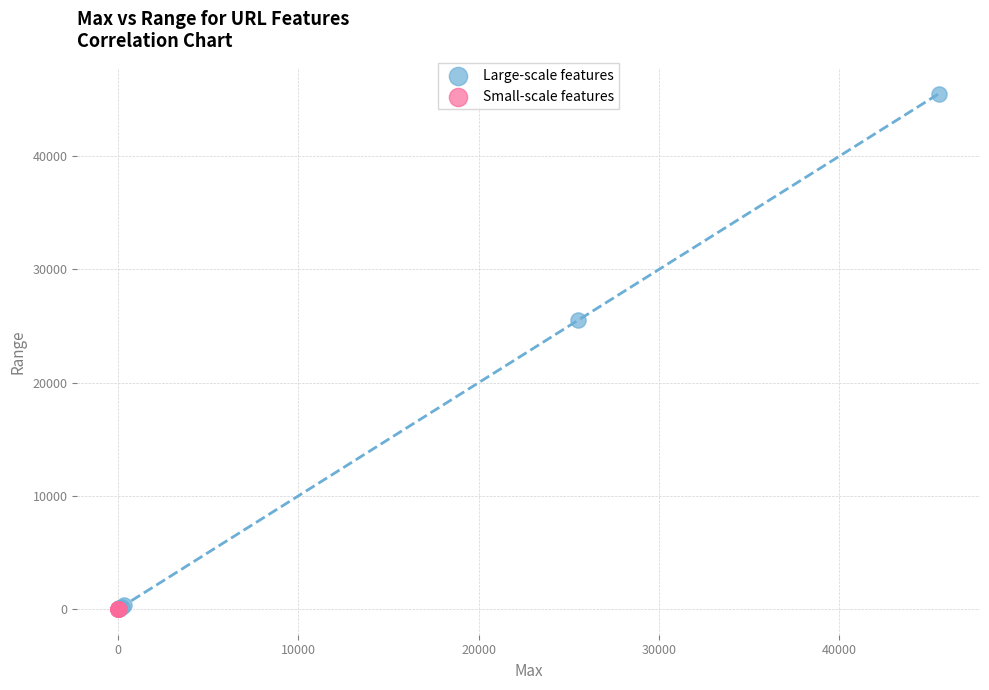

Which series has the largest Y range (max minus min)?

Large-scale features